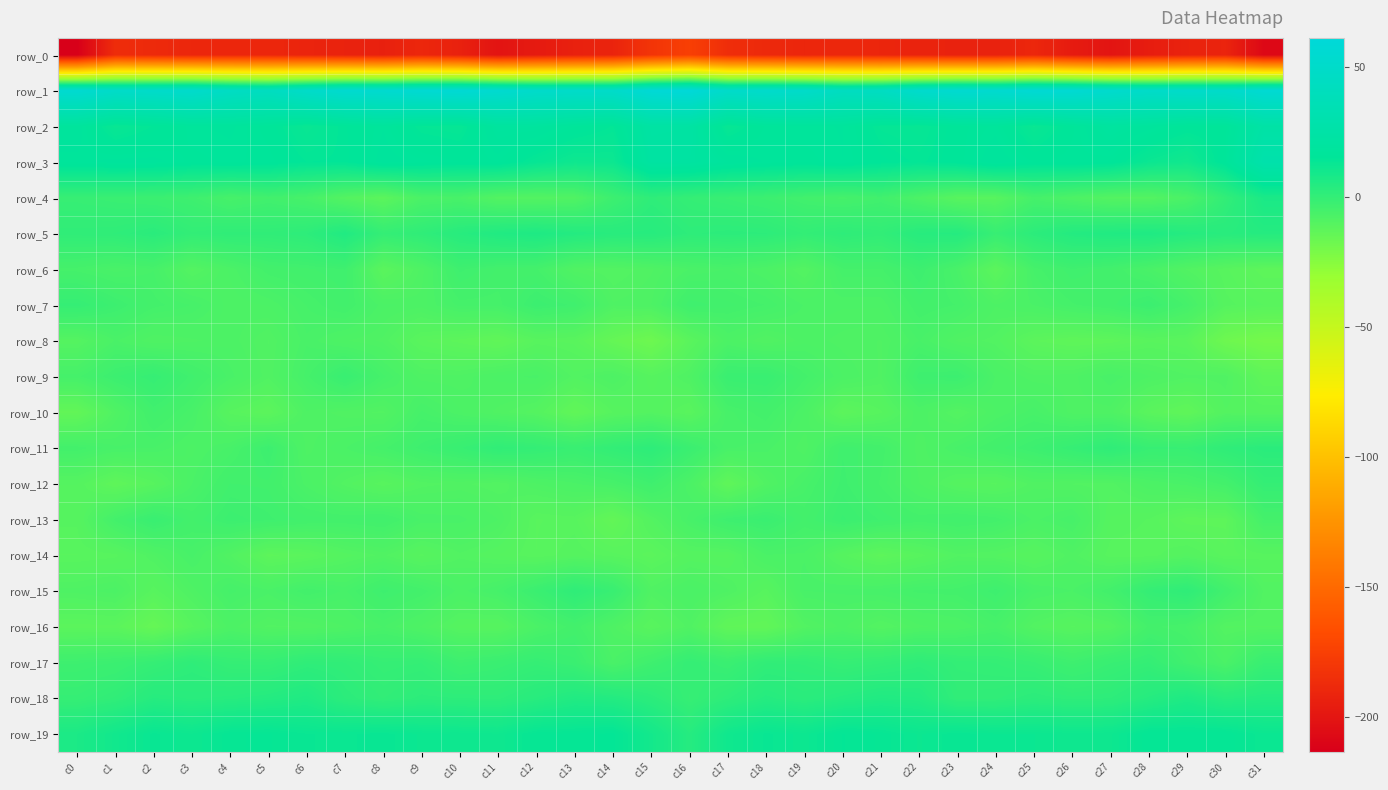

Between c13 and c12, which is larger?

c13